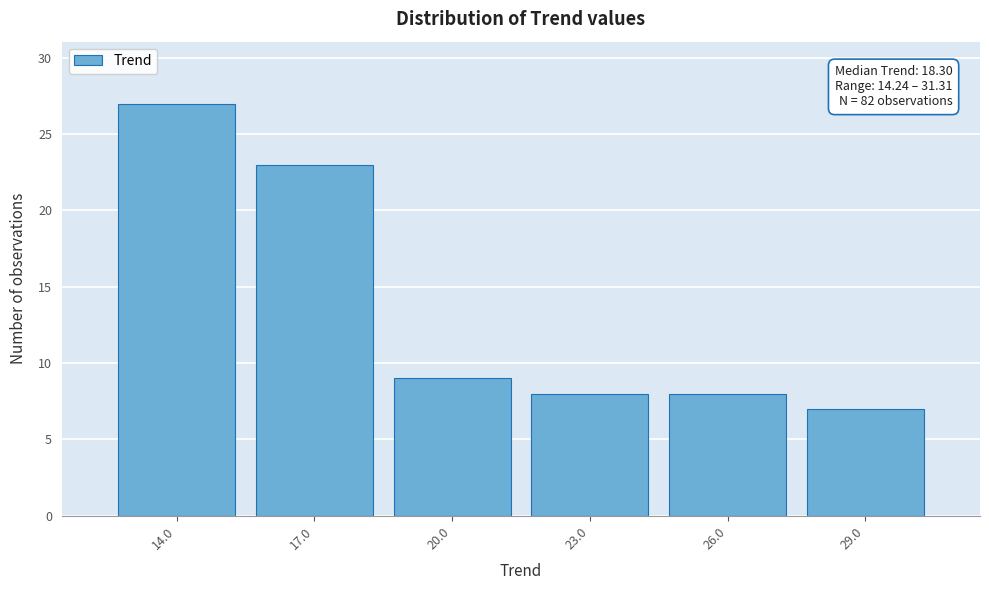

Reading left to right, extract all data points from this chart.

14.0=27	17.0=23	20.0=9	23.0=8	26.0=8	29.0=7